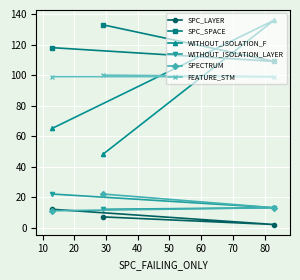

How many lines are shown in the chart?

6